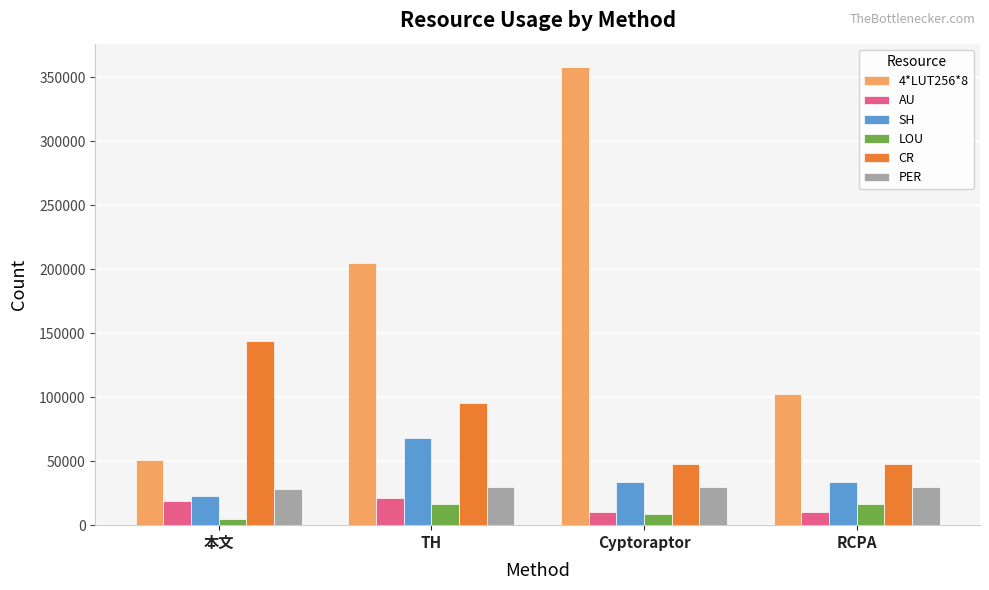

How many groups of bars are there?

4